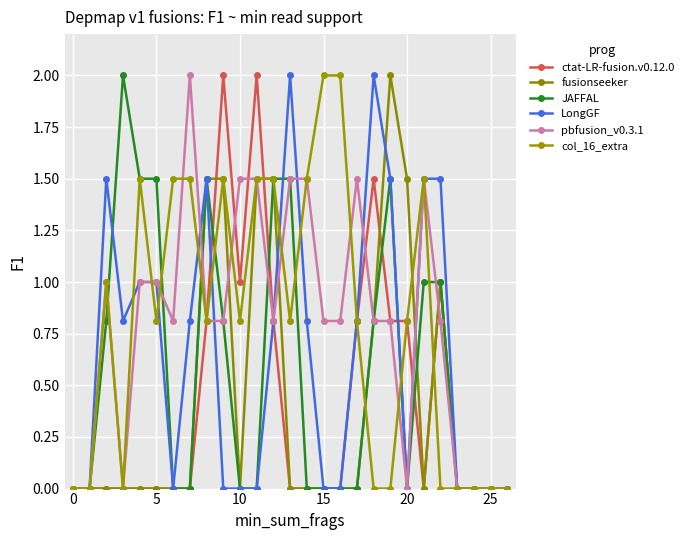

What are all the series names shown in the legend?

ctat-LR-fusion.v0.12.0, fusionseeker, JAFFAL, LongGF, pbfusion_v0.3.1, col_16_extra